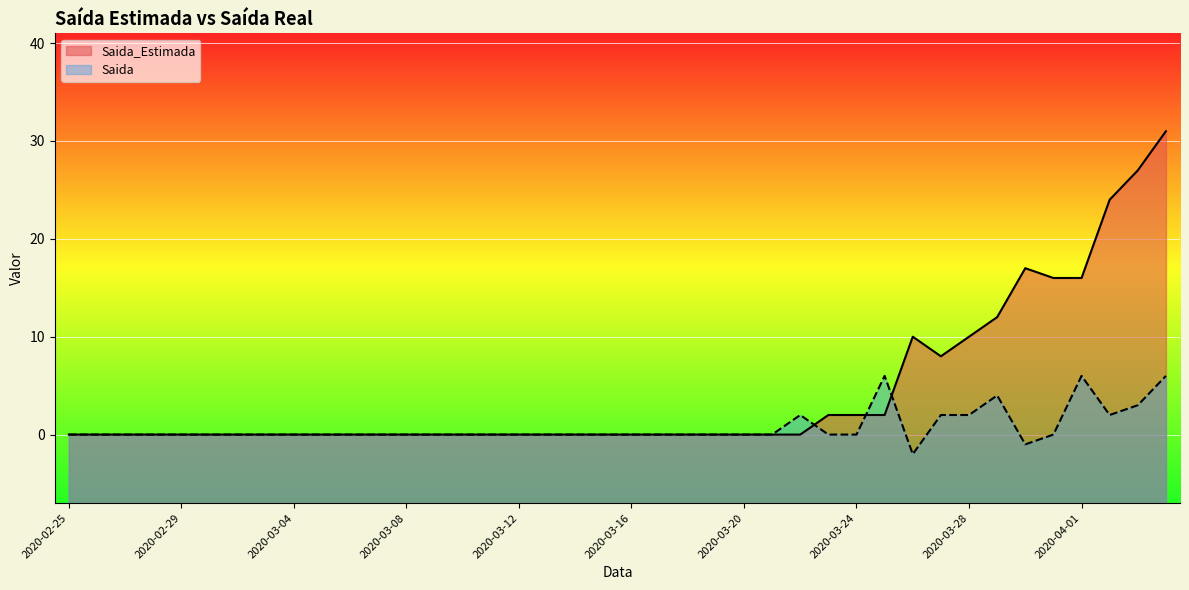

The value of Saida at 2020-03-23 is 0. True or false?

True